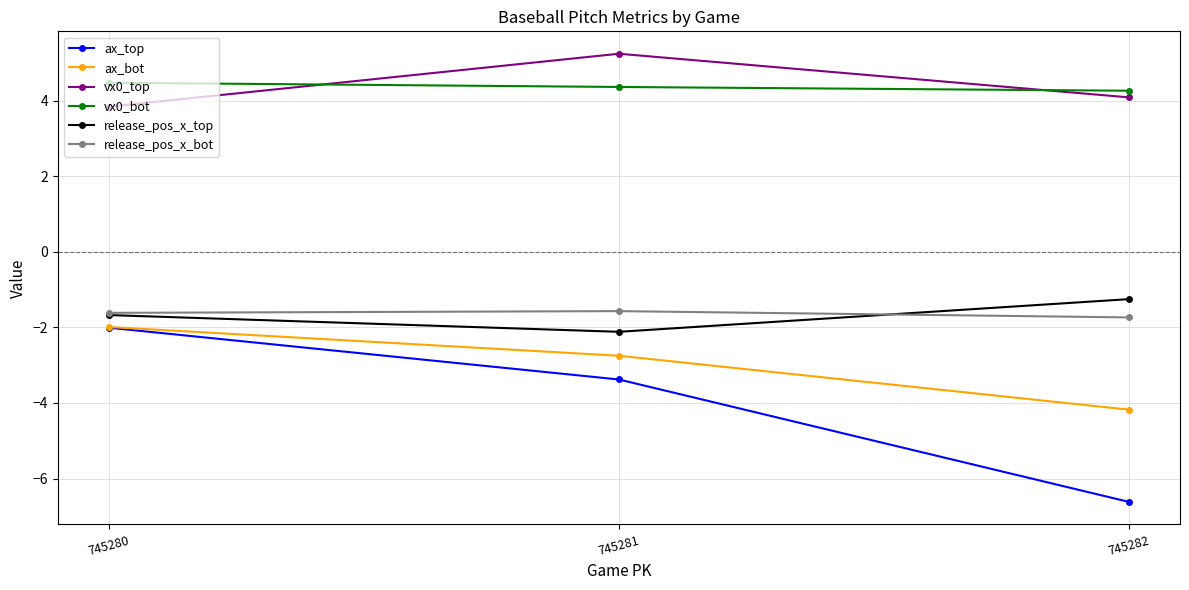

Count the release_pos_x_top values in the range -2 to -1.

2